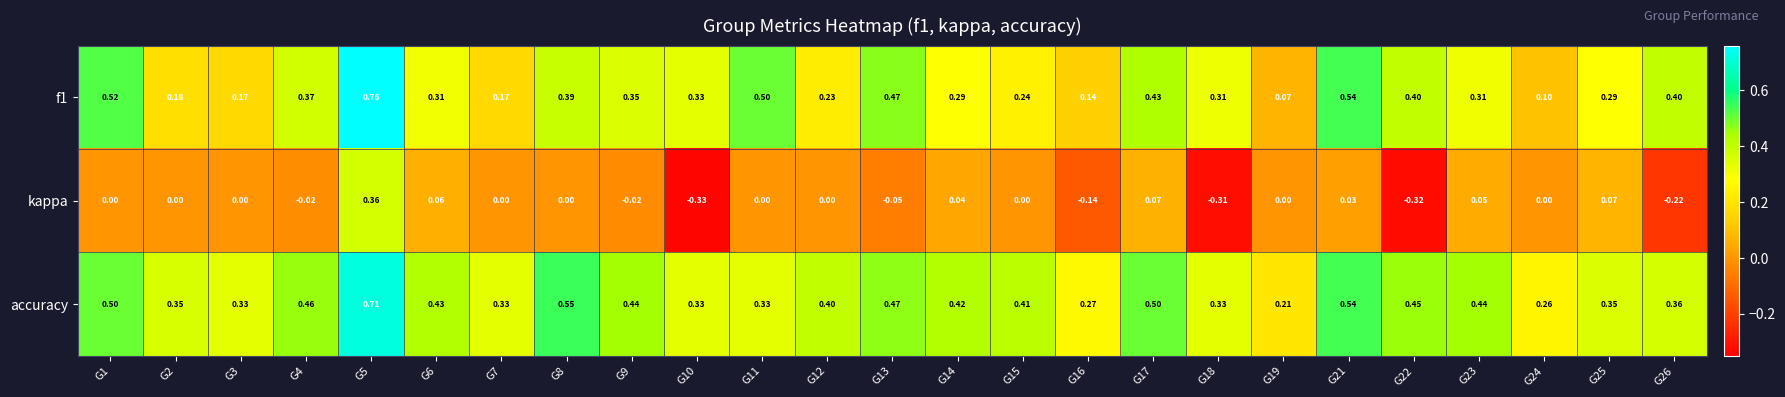

Which series has the largest total across all categories?

accuracy